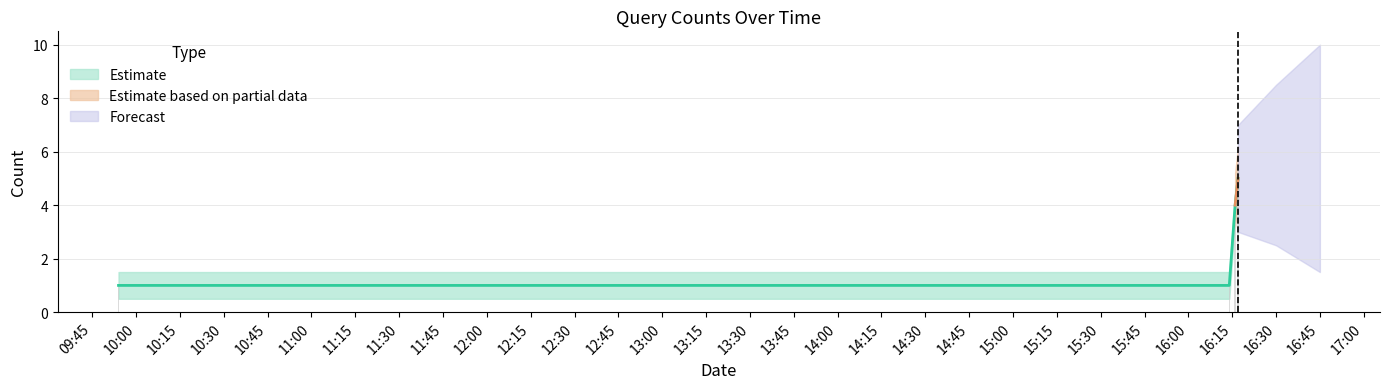

Reading left to right, extract all data points from this chart.

2019-03-19 09:54:00=1	2019-03-19 16:14:00=1	2019-03-19 16:16:00=4	2019-03-19 16:17:00=5